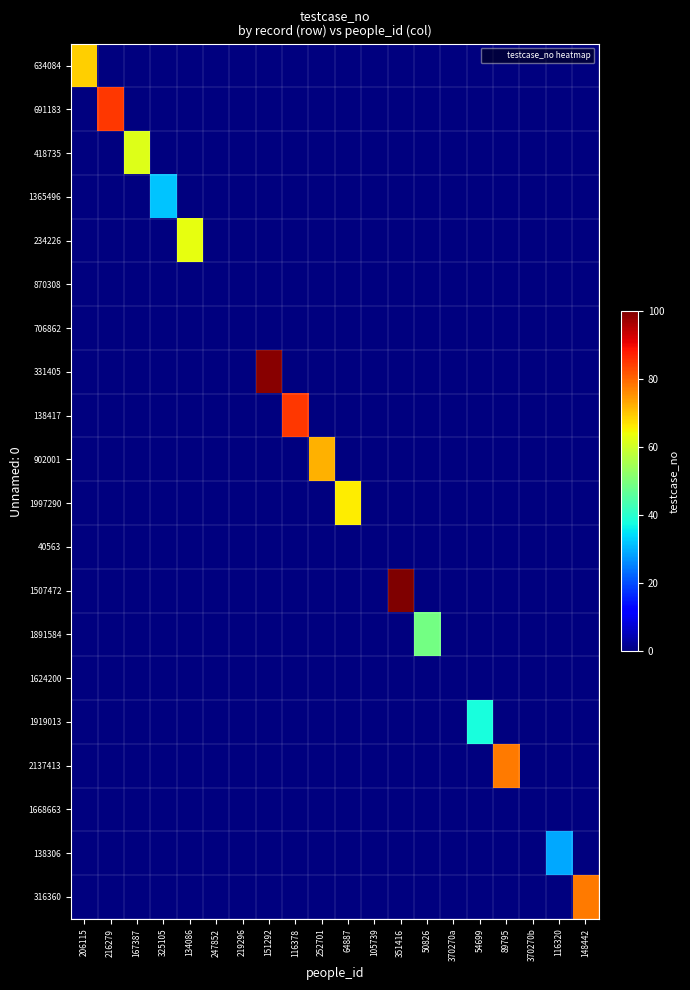

What is the greatest value displayed?

100